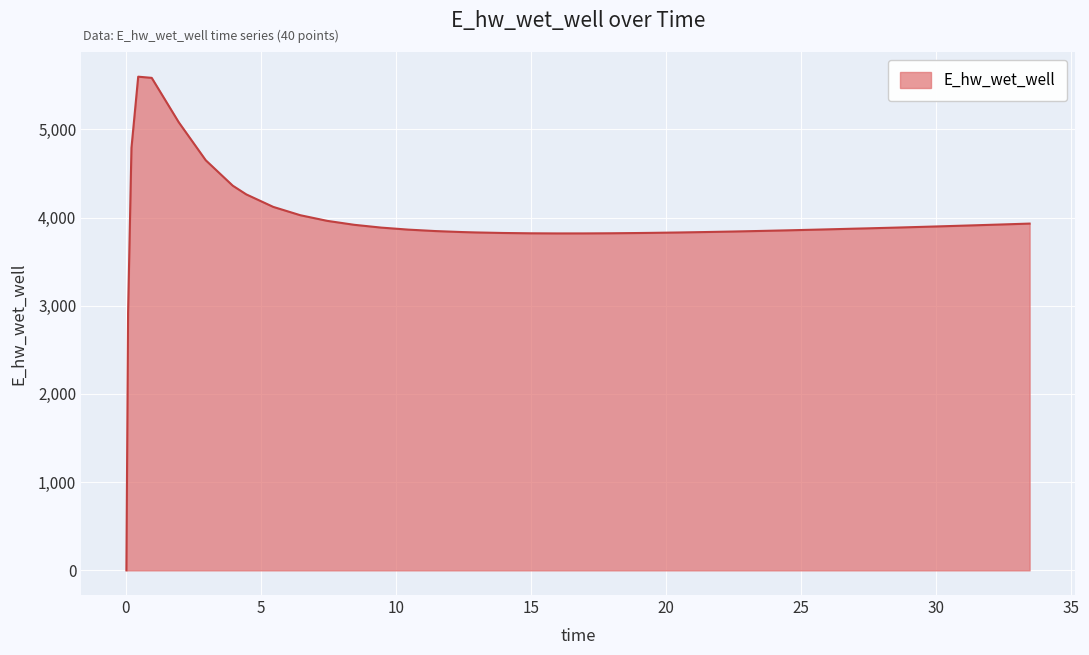

What is the difference between the maximum and minimum values?

5596.7